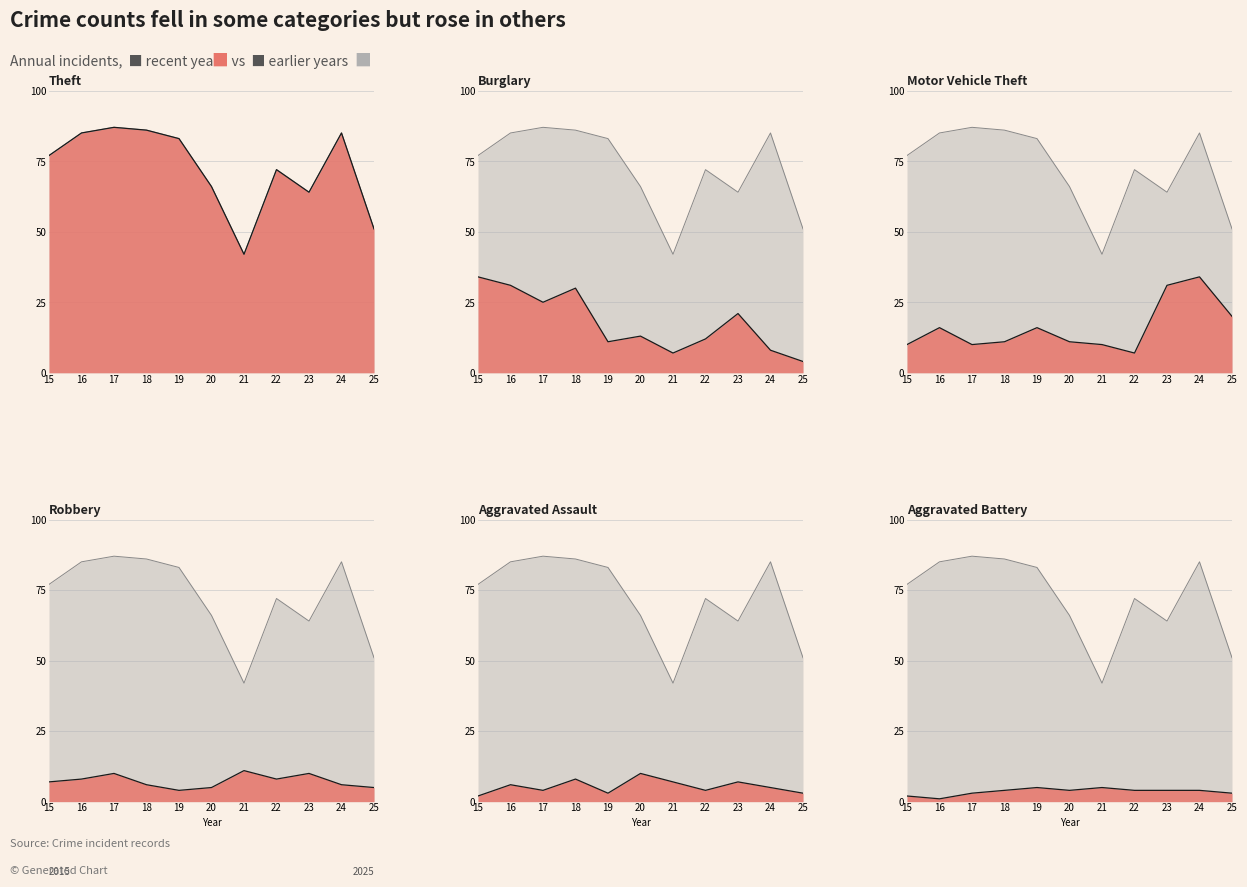

True or false: Burglary has more than 2 interior local peaks.

True